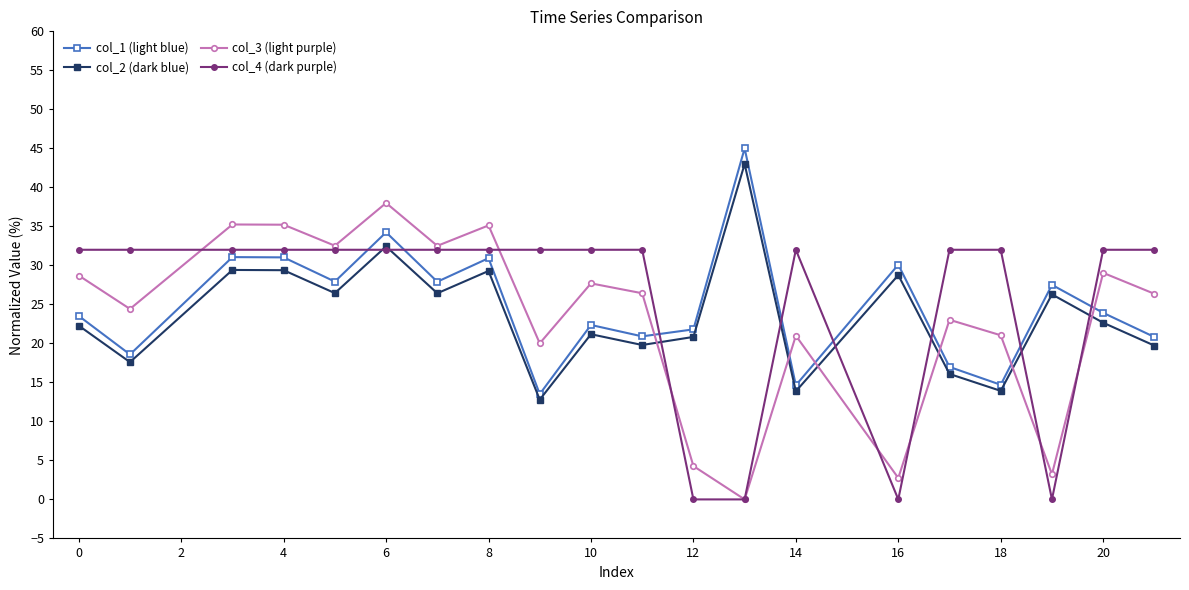

At how many categories does at least one series exceed 8?

20